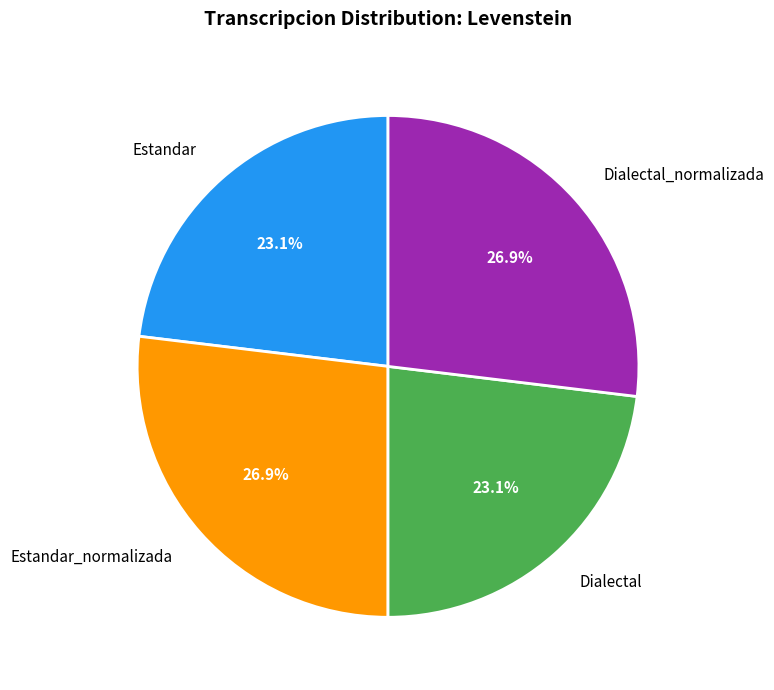

What is the ratio of the value at Estandar to the value at Dialectal_normalizada?

0.9